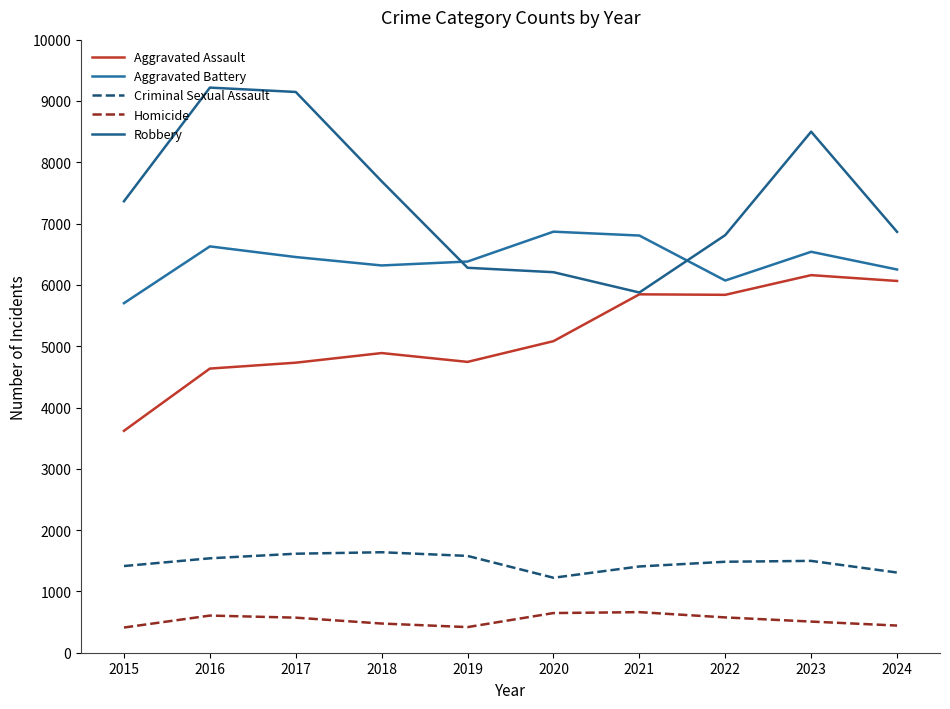

What is the greatest value displayed?

9218